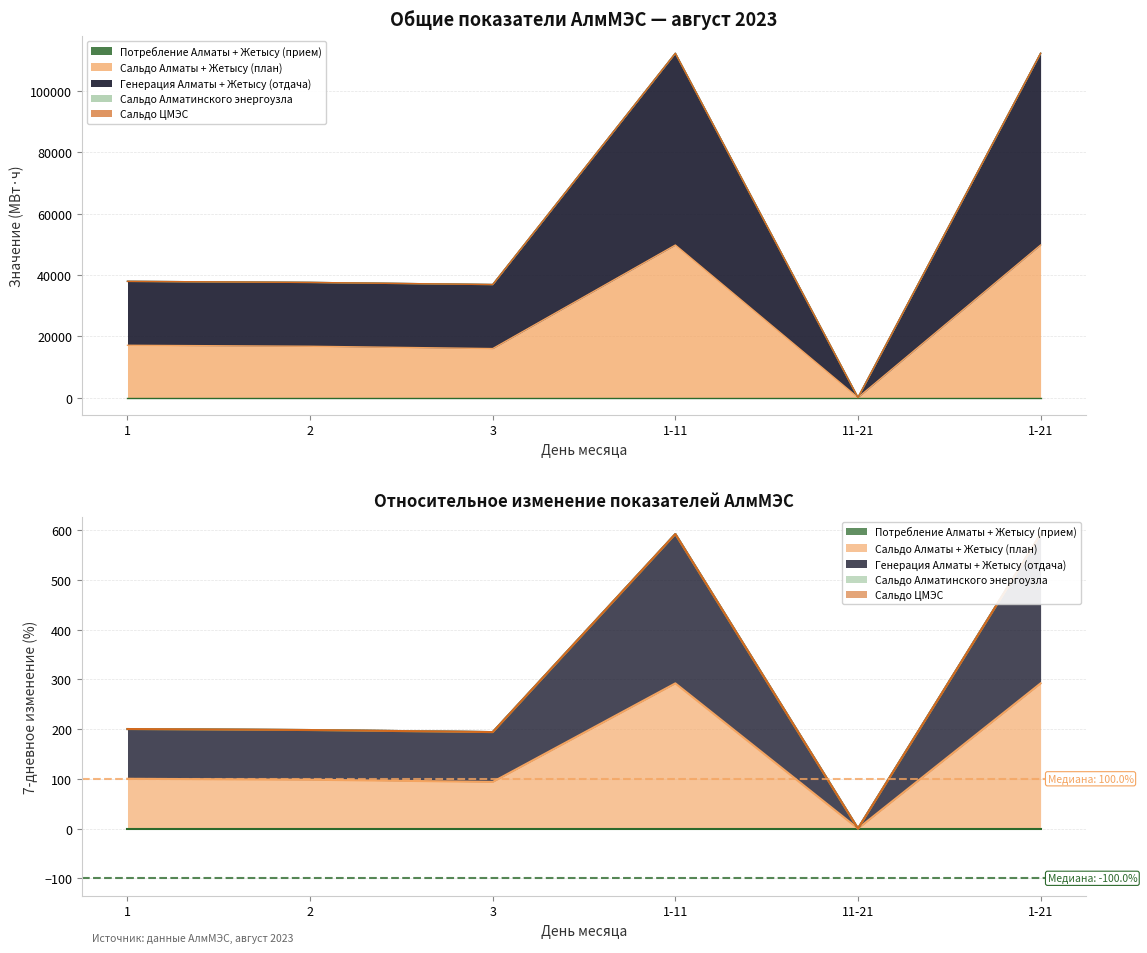

Is it true that Генерация Алматы + Жетысу (отдача) equals 22487.6 at 1-21?

False